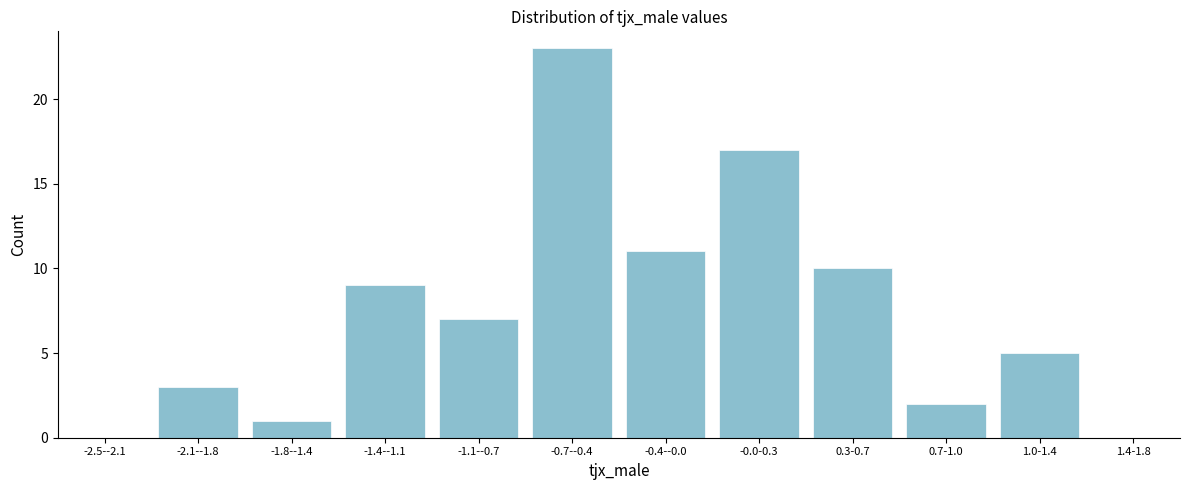

Reading right to left, list all the values displayed in this chart.

1.4-1.8=0	1.0-1.4=5	0.7-1.0=2	0.3-0.7=10	-0.0-0.3=17	-0.4--0.0=11	-0.7--0.4=23	-1.1--0.7=7	-1.4--1.1=9	-1.8--1.4=1	-2.1--1.8=3	-2.5--2.1=0